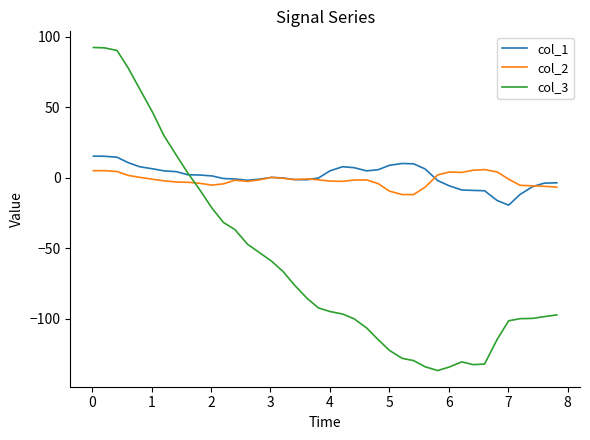

Which series has the largest range (max minus min)?

col_3